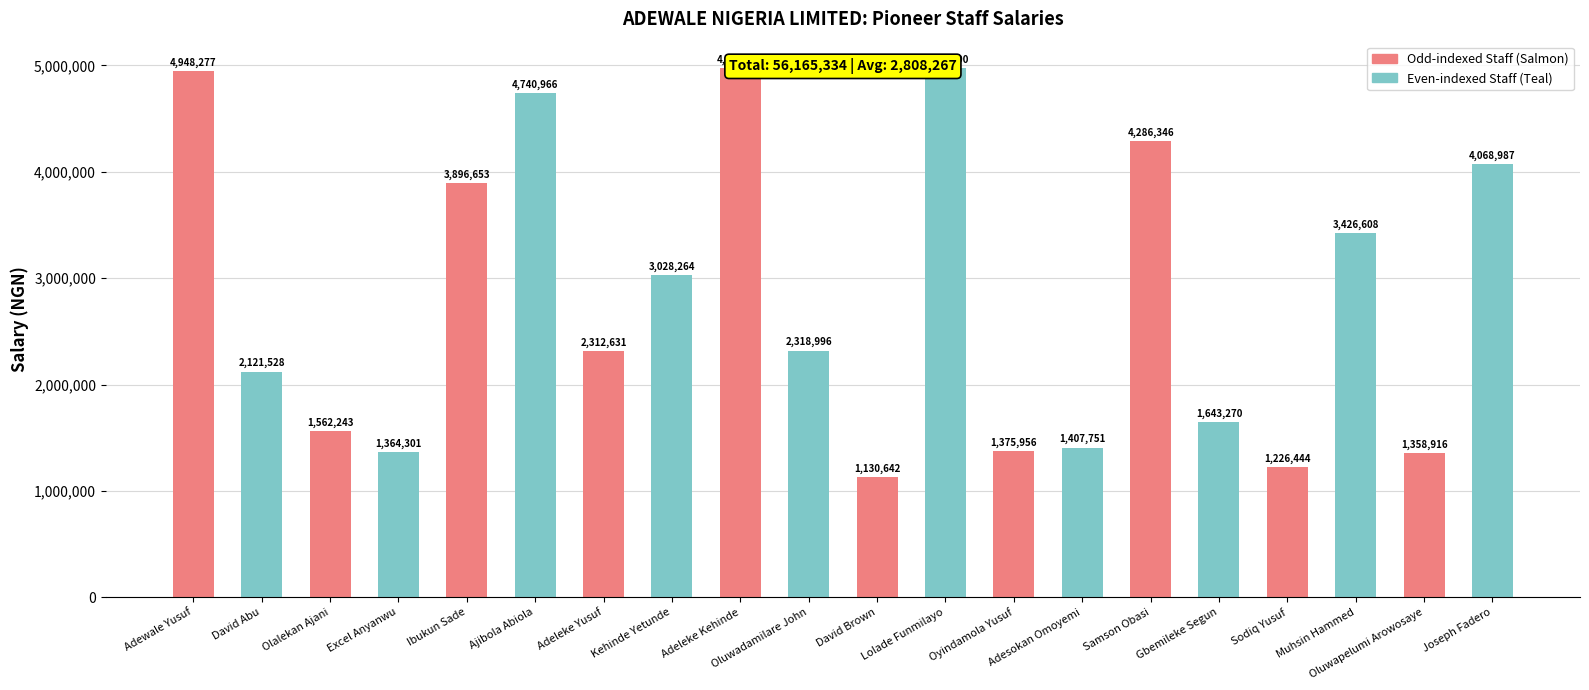

Which category has the highest value across all series?

Lolade Funmilayo